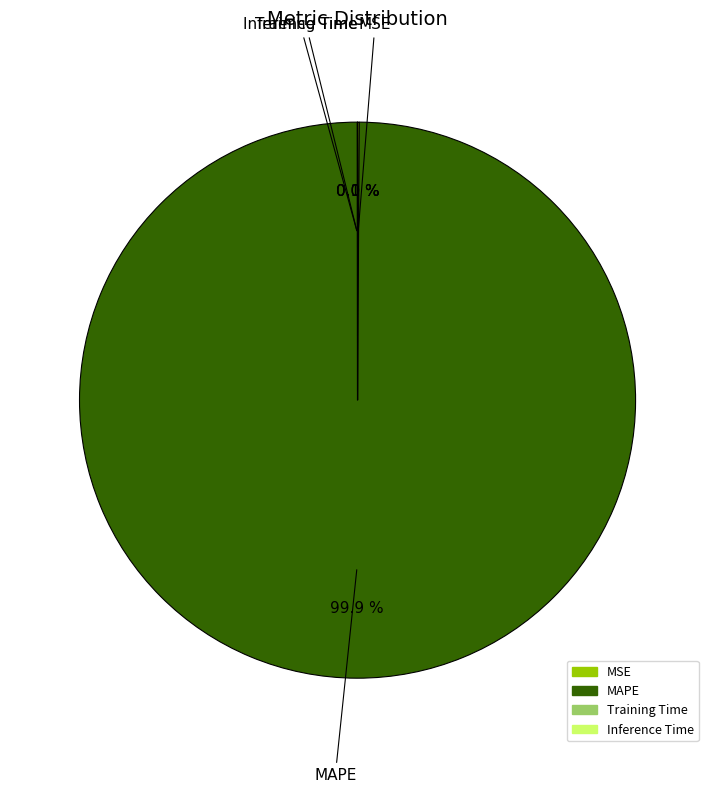

True or false: MAPE accounts for 100% of the total.

True